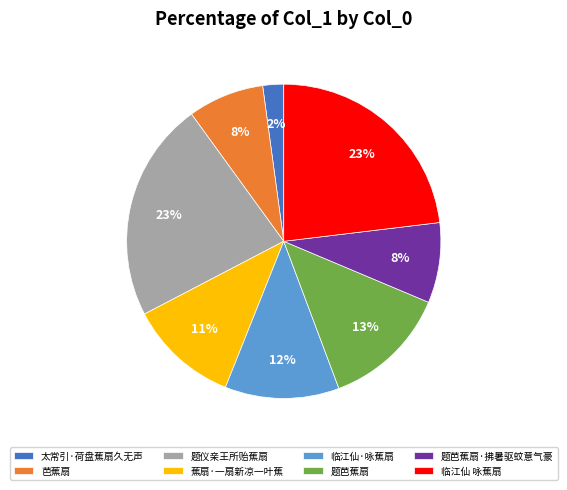

To the nearest percent, what is the difference between the 临江仙·咏蕉扇 and 题仪亲王所贻蕉扇 slice percentages?

11%